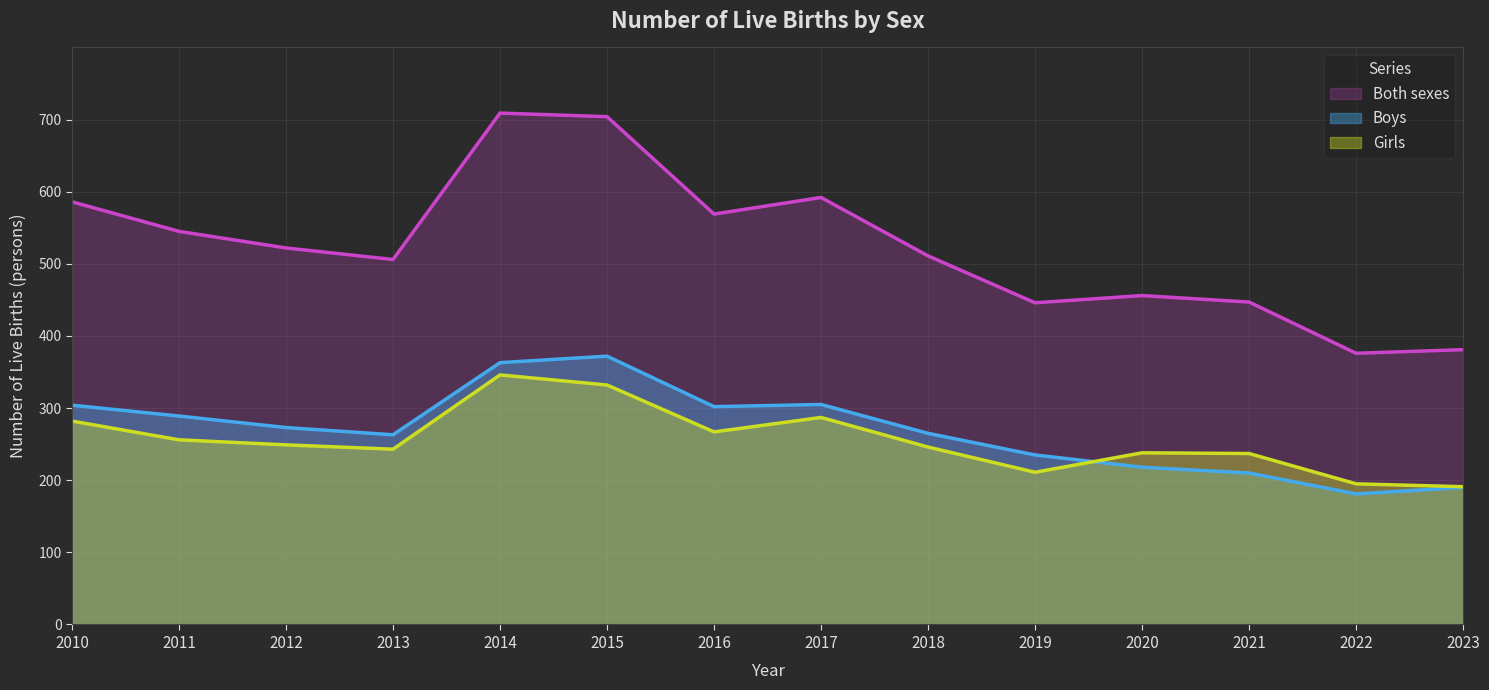

Reading left to right, list all the values displayed in this chart.

Both sexes: 2010=586	2011=545	2012=522	2013=506	2014=709	2015=704	2016=569	2017=592	2018=511	2019=446	2020=456	2021=447	2022=376	2023=381
Boys: 2010=304	2011=289	2012=273	2013=263	2014=363	2015=372	2016=302	2017=305	2018=265	2019=235	2020=218	2021=210	2022=181	2023=190
Girls: 2010=282	2011=256	2012=249	2013=243	2014=346	2015=332	2016=267	2017=287	2018=246	2019=211	2020=238	2021=237	2022=195	2023=191